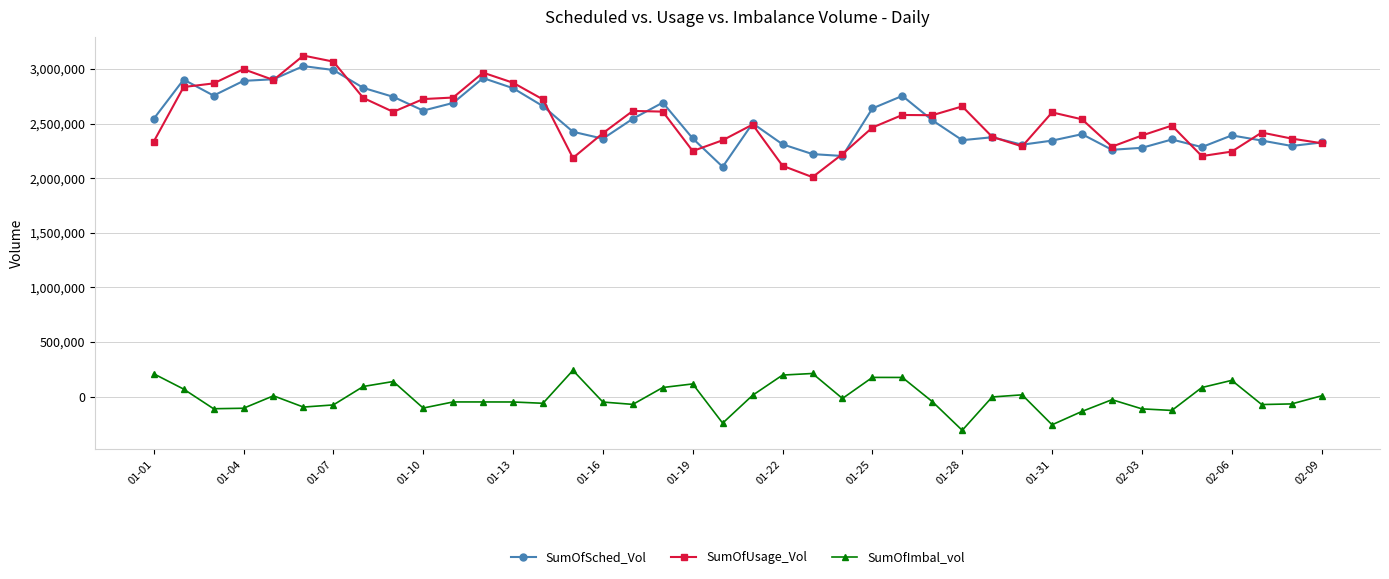

True or false: SumOfImbal_vol and SumOfUsage_Vol cross at least once.

False